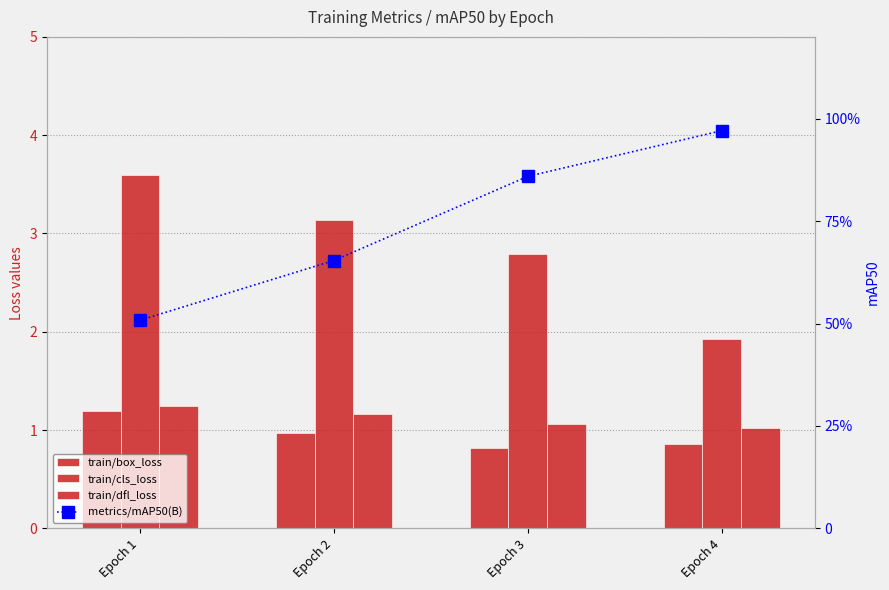

Reading left to right, extract all data points from this chart.

train/box_loss: Epoch 1=1.2	Epoch 2=1.0	Epoch 3=0.8	Epoch 4=0.9
train/cls_loss: Epoch 1=3.6	Epoch 2=3.1	Epoch 3=2.8	Epoch 4=1.9
train/dfl_loss: Epoch 1=1.2	Epoch 2=1.2	Epoch 3=1.1	Epoch 4=1.0
metrics/mAP50(B): Epoch 1=0.5	Epoch 2=0.7	Epoch 3=0.9	Epoch 4=1.0